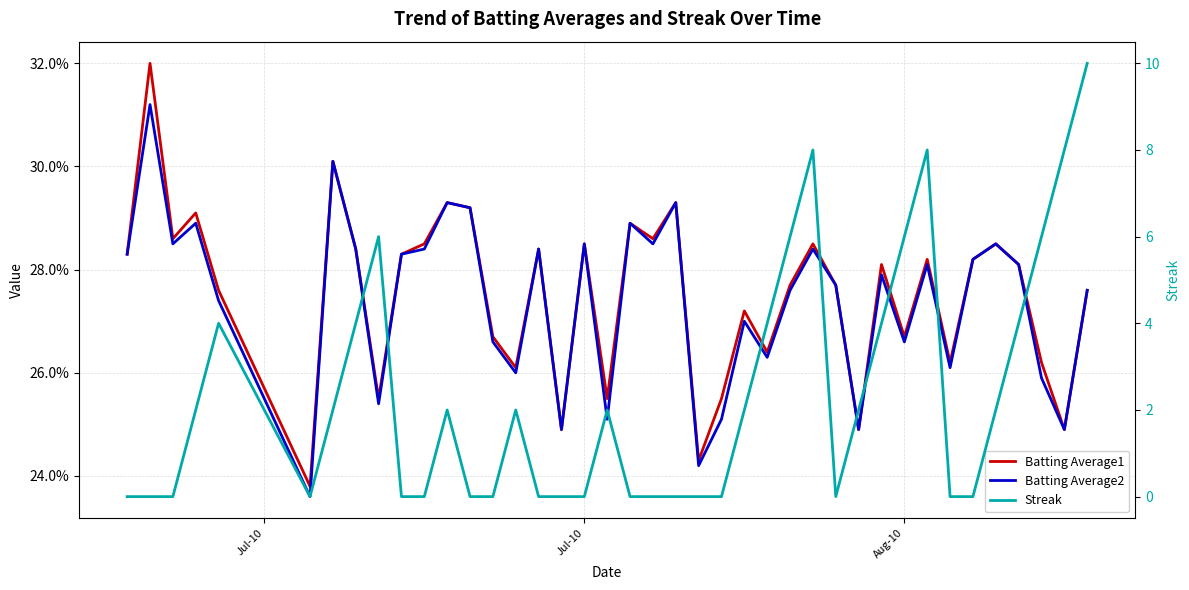

How many interior local peaks does the Streak series have?

7